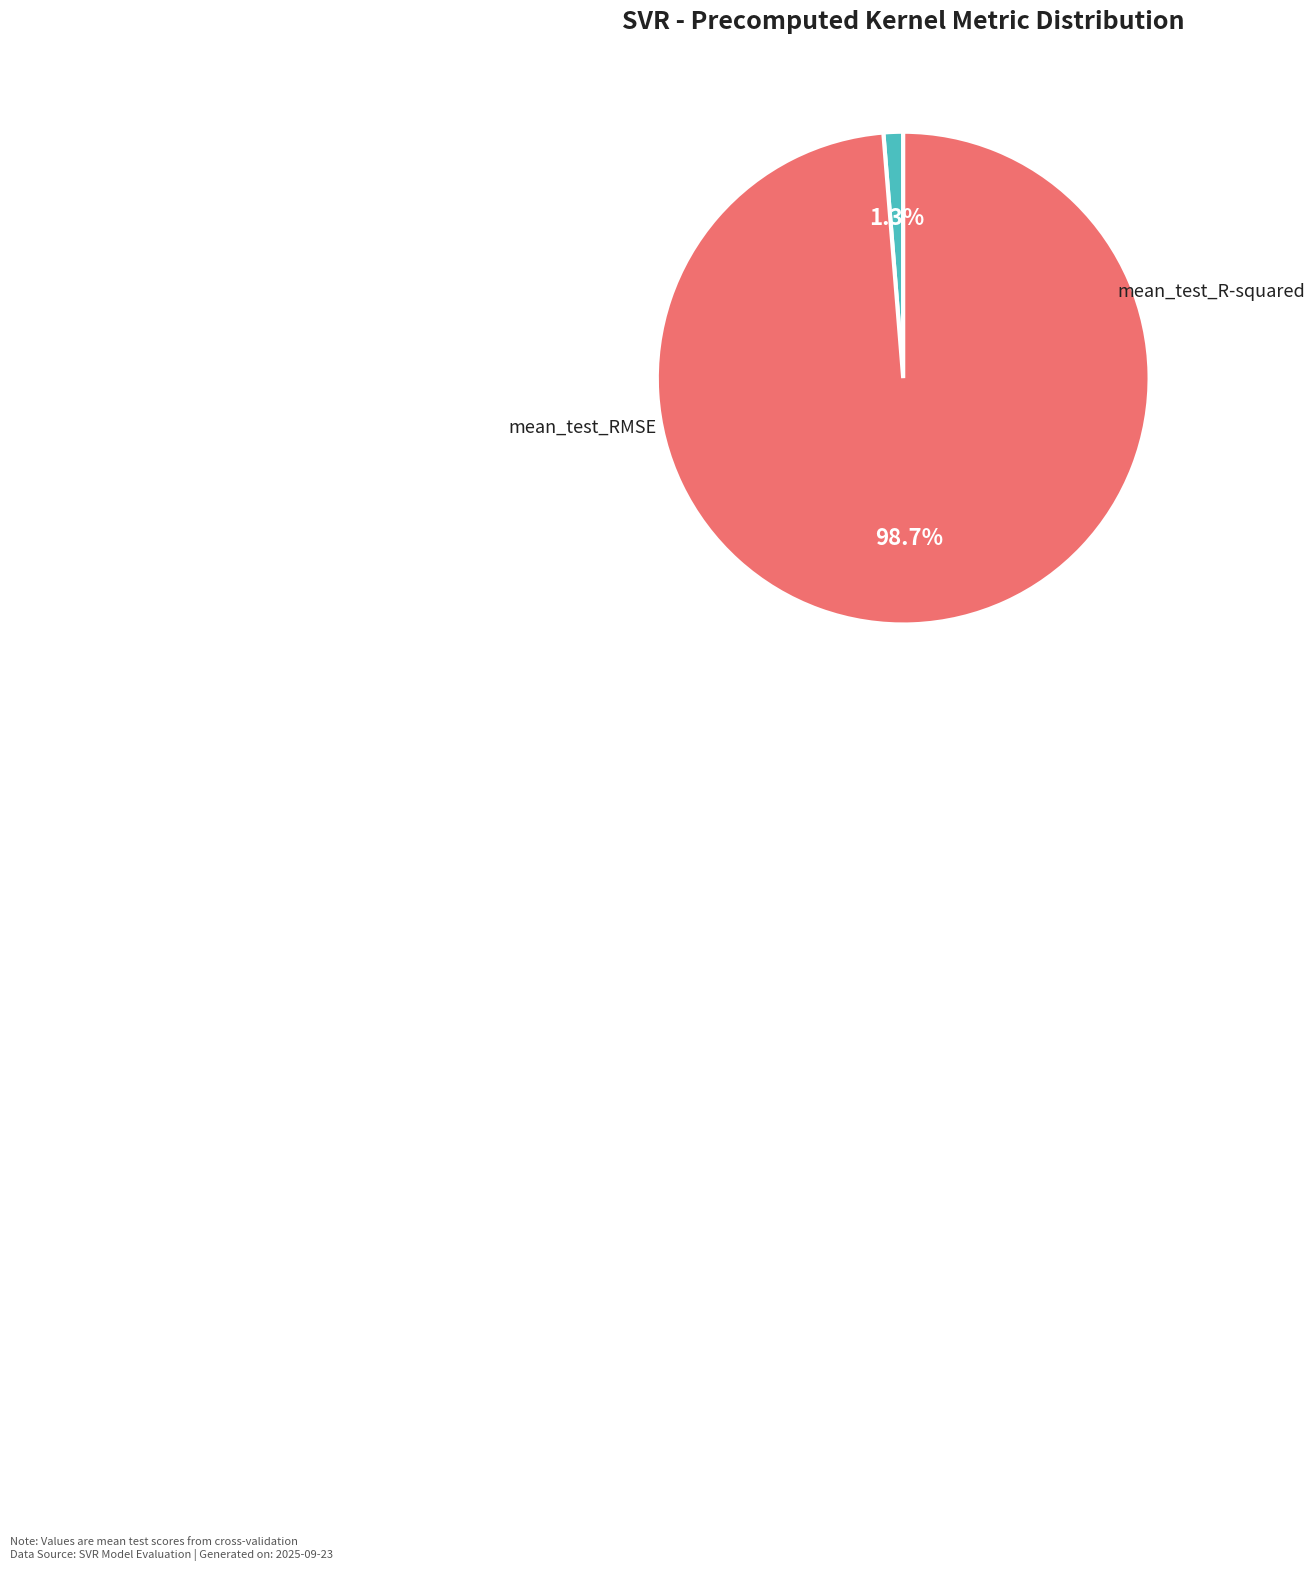

Which slice is the largest?

mean_test_RMSE